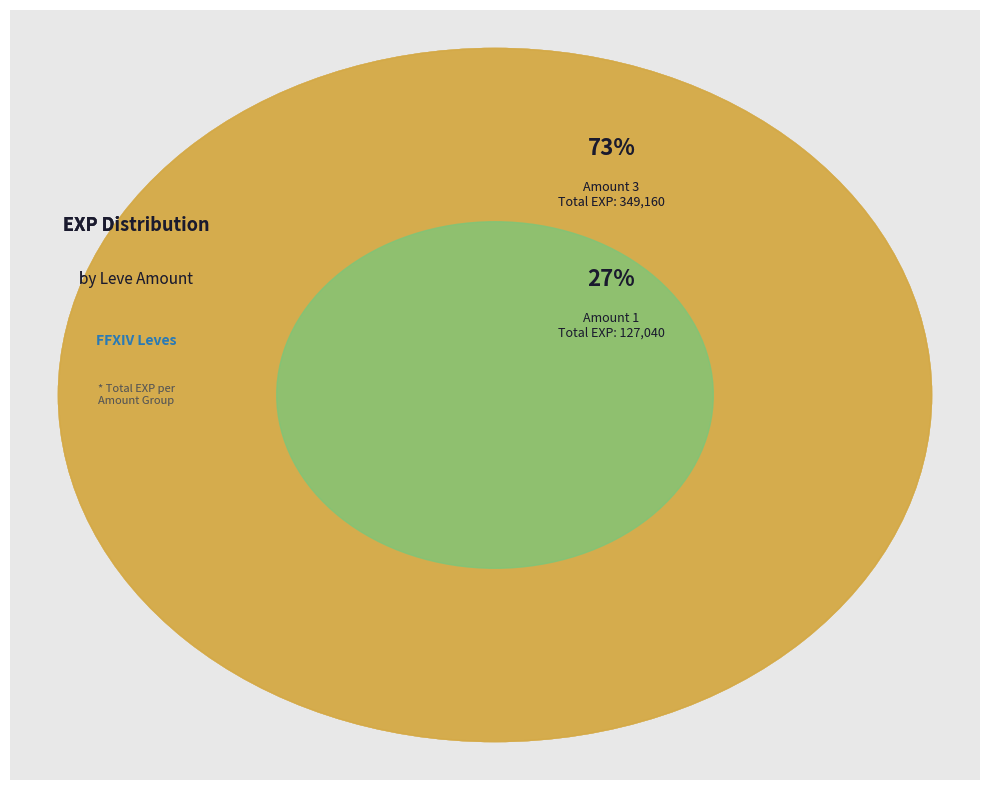

Does 1 account for over 50% of the chart?

No